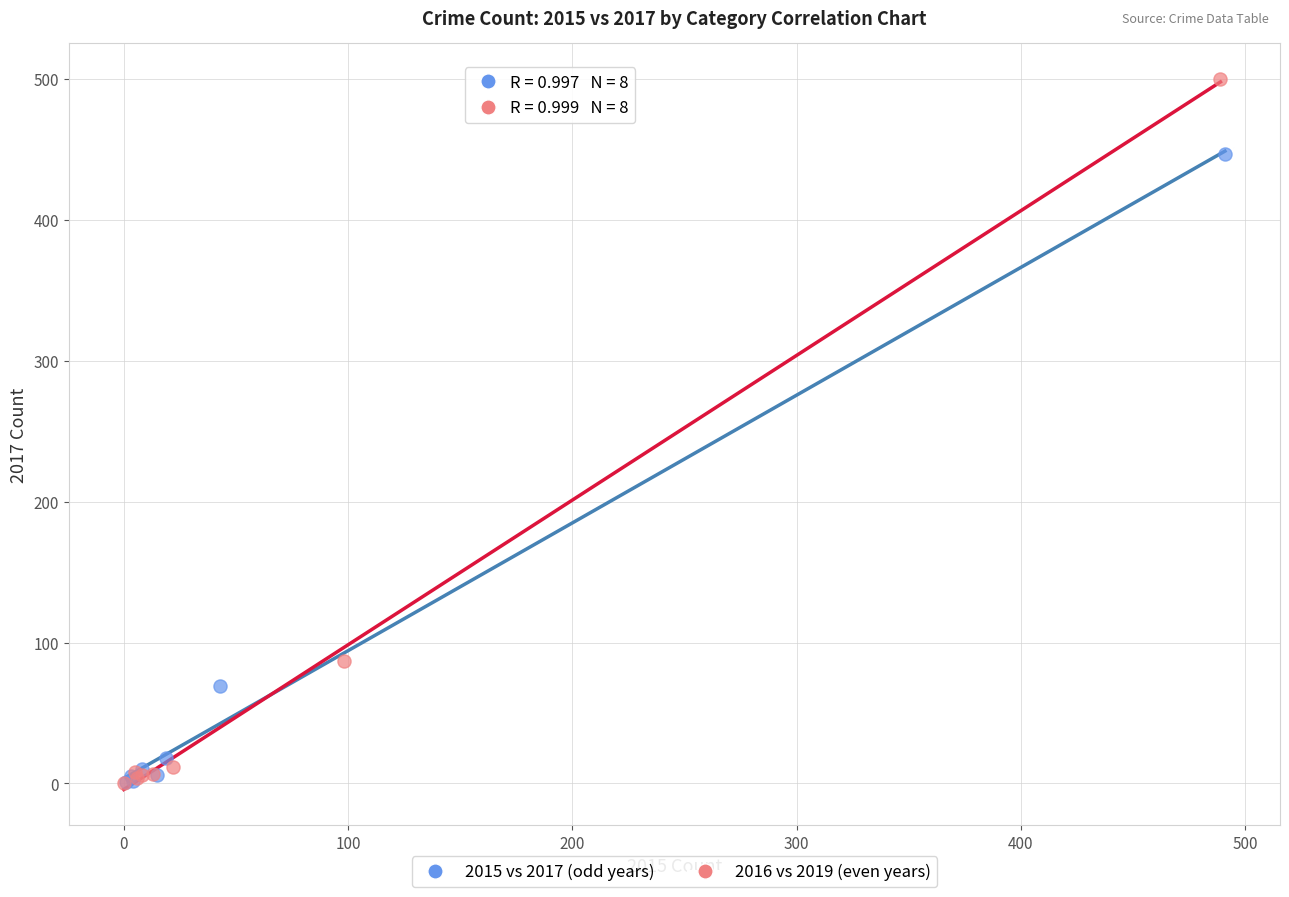

Which series has the largest Y range (max minus min)?

2016 vs 2019 (even years)